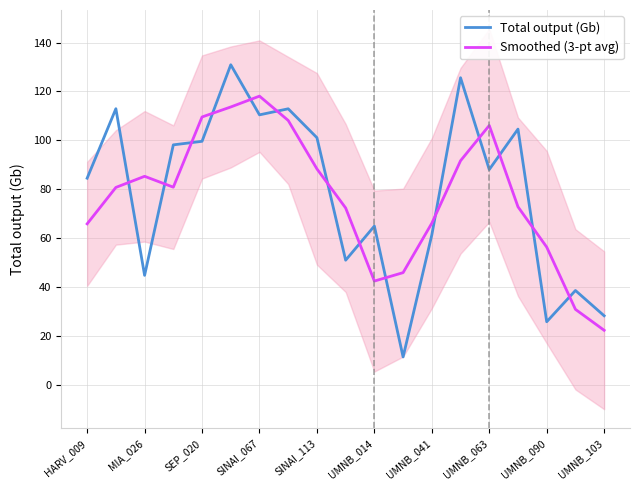

The Total output (Gb) series shows 110.4 at SINAI_067. True or false?

True